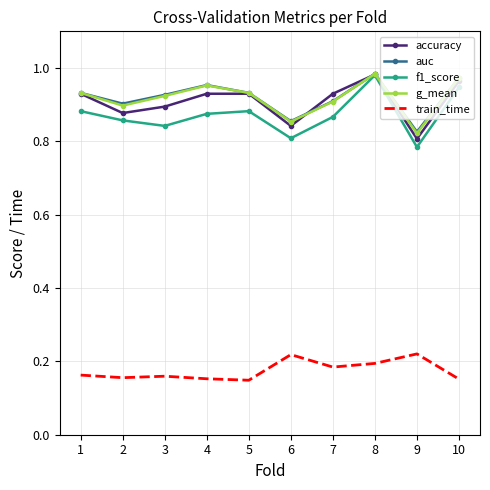

Is the value of accuracy at 5 greater than the value of auc at 2?

Yes